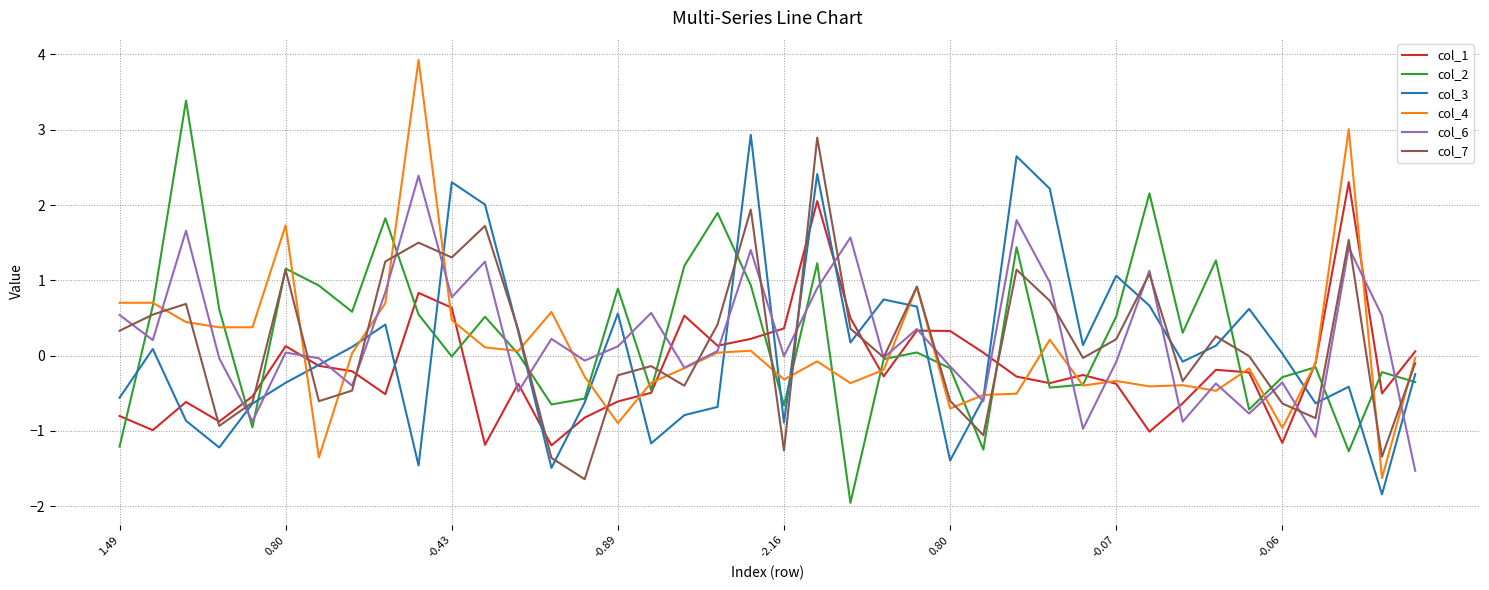

What is the maximum value shown in the chart?

3.9